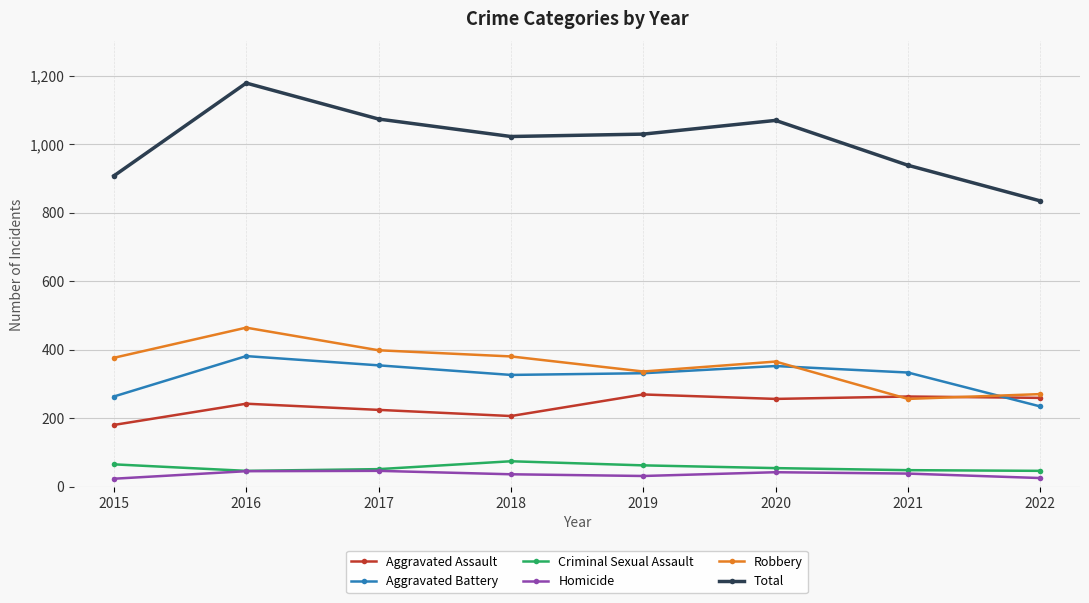

What is the difference between the highest and lowest values at 2016?

1133